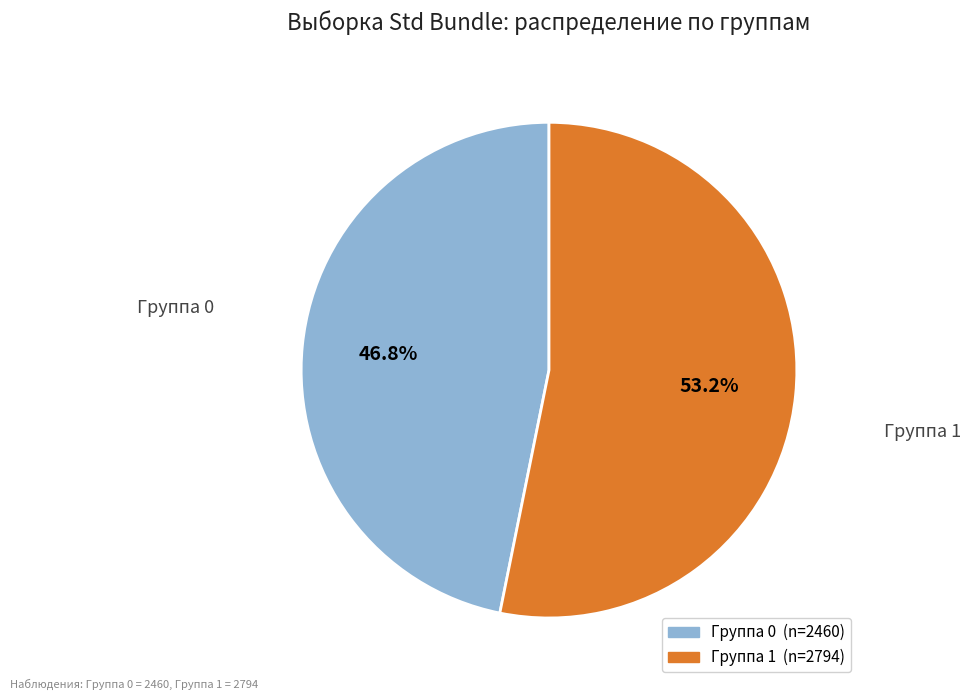

Count the number of slices in the pie.

2